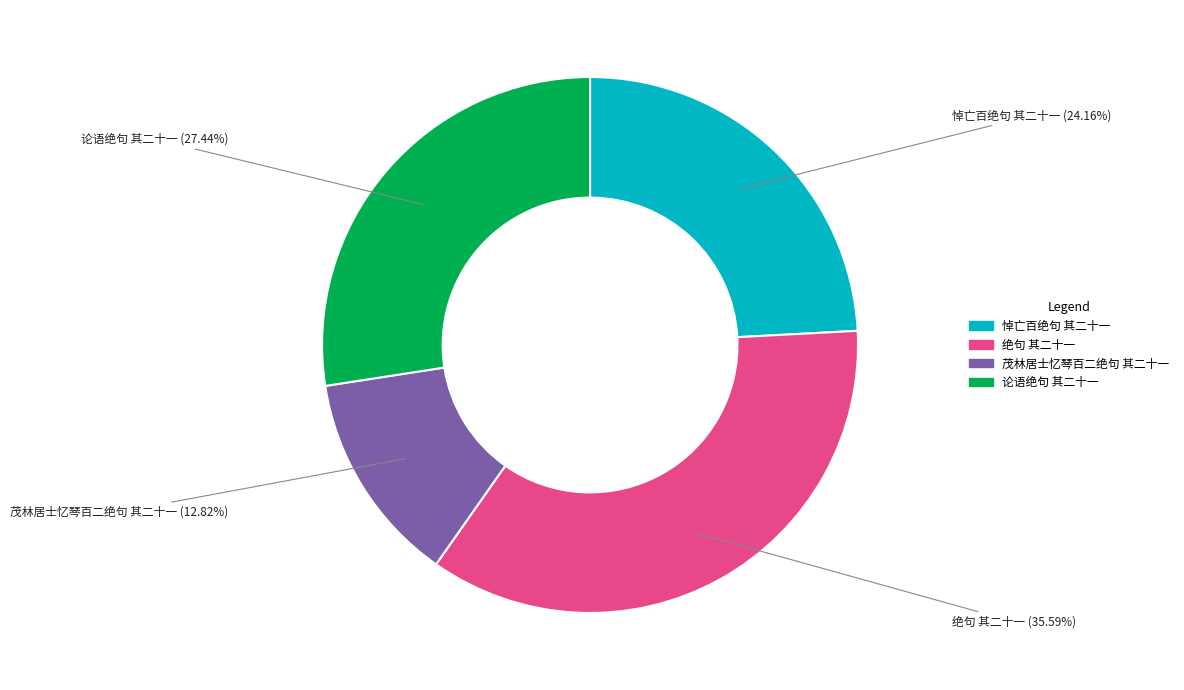

Is it true that 悼亡百绝句 其二十一 is 24% of the pie?

True